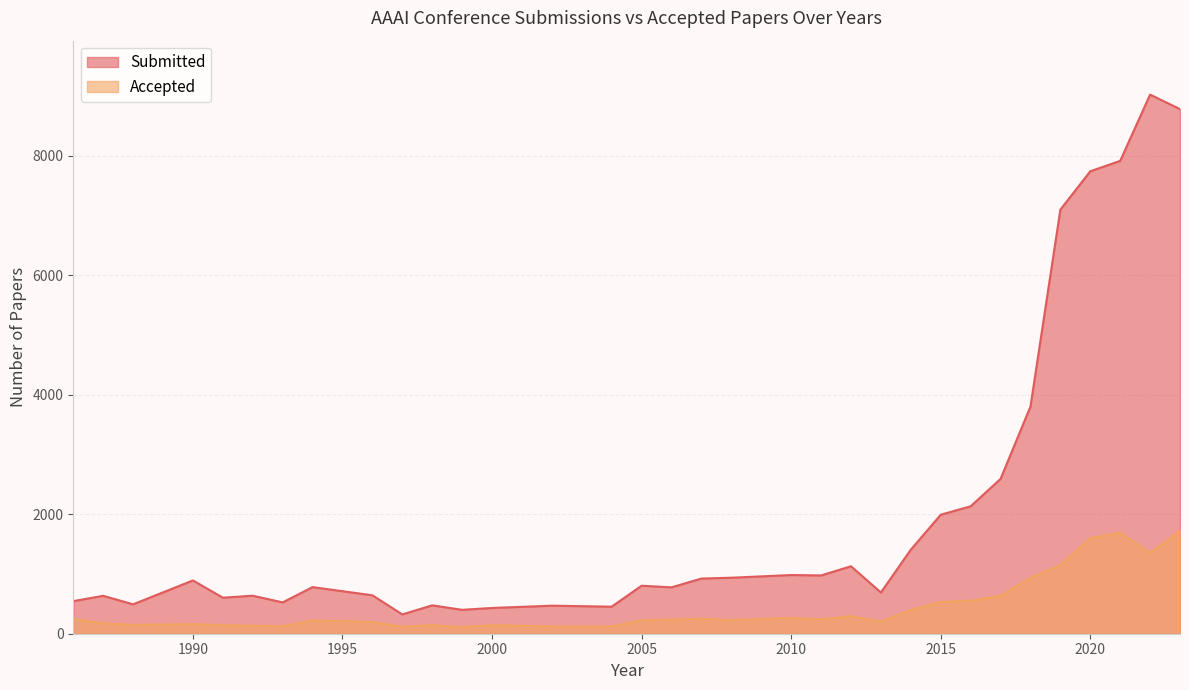

Between 2007 and 2022, which series saw the biggest shift?

Submitted